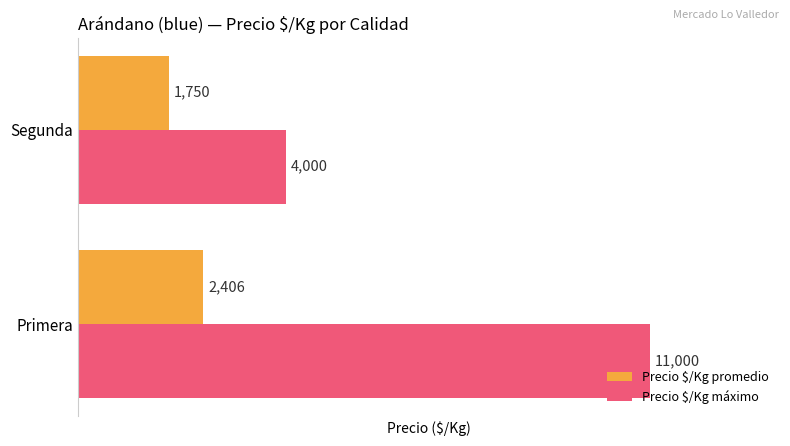

Rank the series by their maximum value, from highest to lowest.

Precio $/Kg máximo, Precio $/Kg promedio